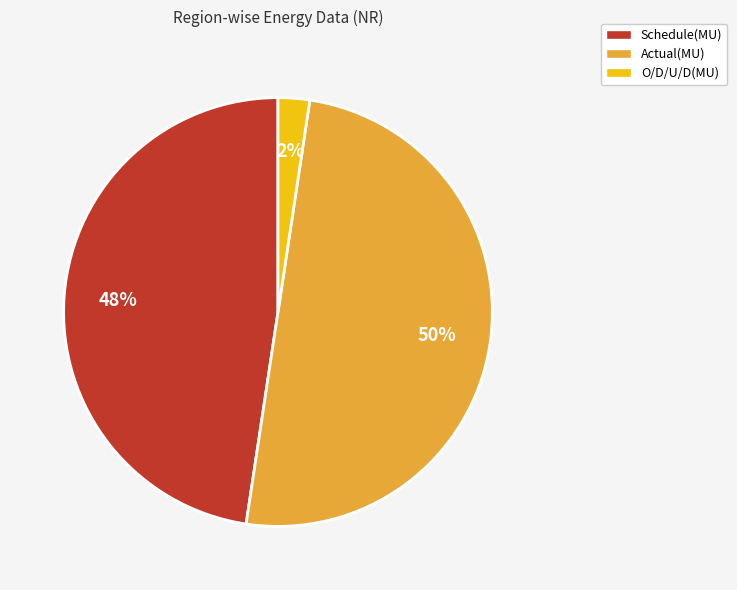

Is O/D/U/D(MU) the majority of the pie?

No